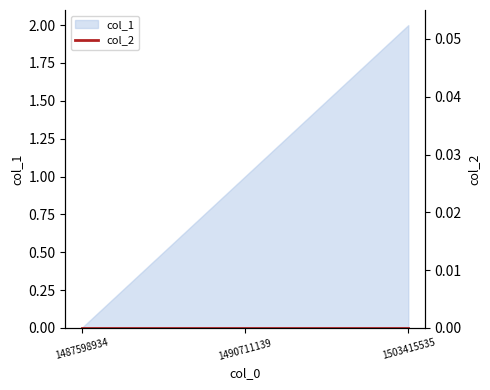

At which category does the chart reach its peak across all series?

1503415535